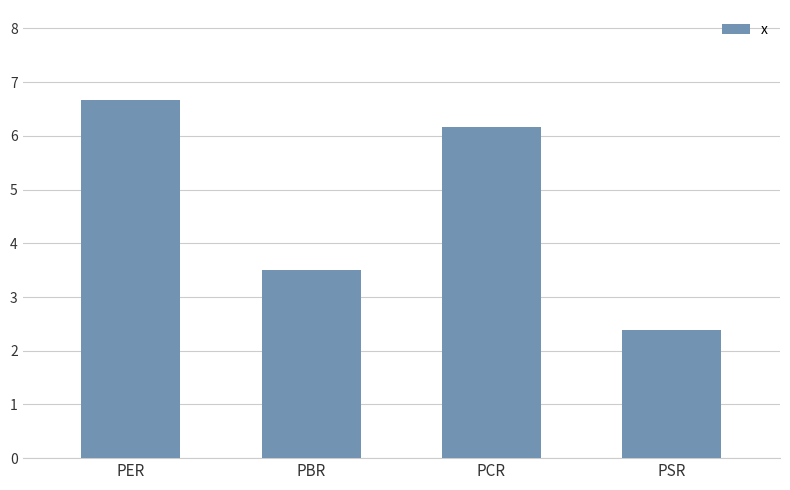

Reading left to right, extract all data points from this chart.

6.7	3.5	6.2	2.4